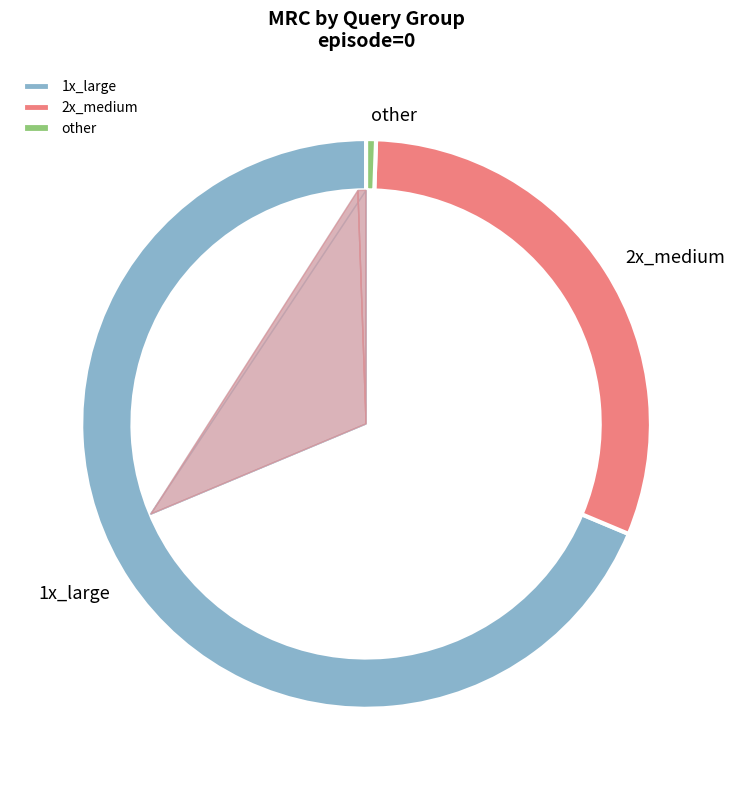

The 12c.sql slice represents 1% of the pie. True or false?

False